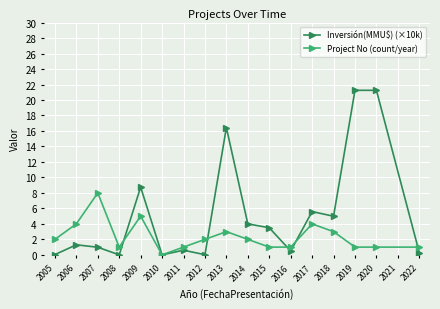

Between which two adjacent categories do Project No (count/year) and Inversión(MMU$) (×10k) first intersect?

2008 and 2009